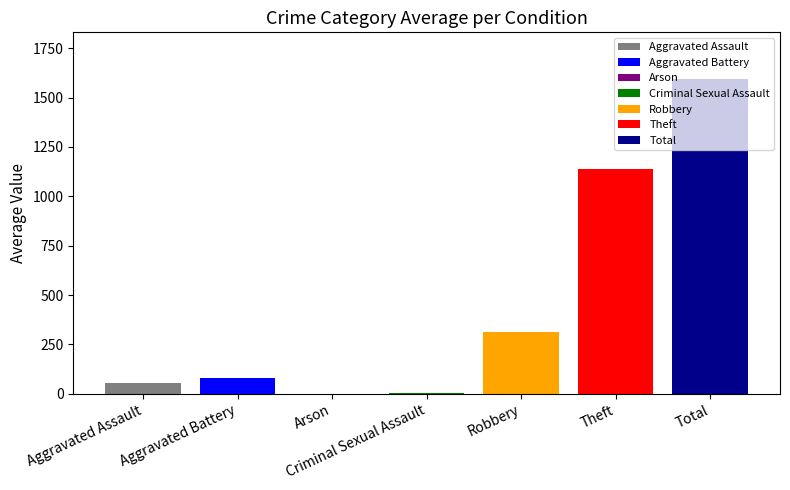

What is the greatest value displayed?

1591.8